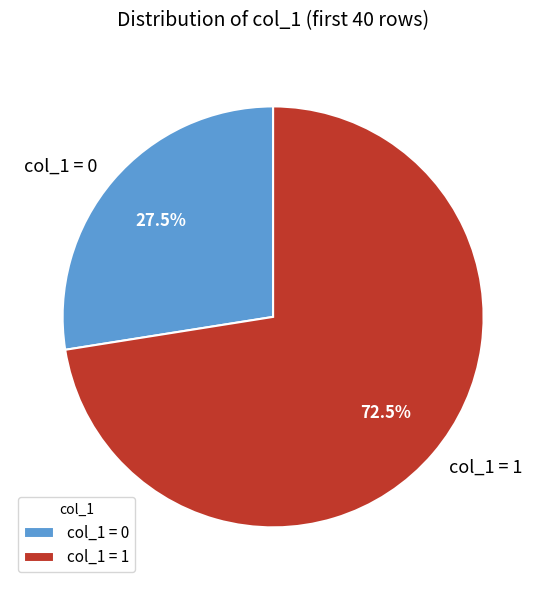

How many slices are in this pie chart?

2